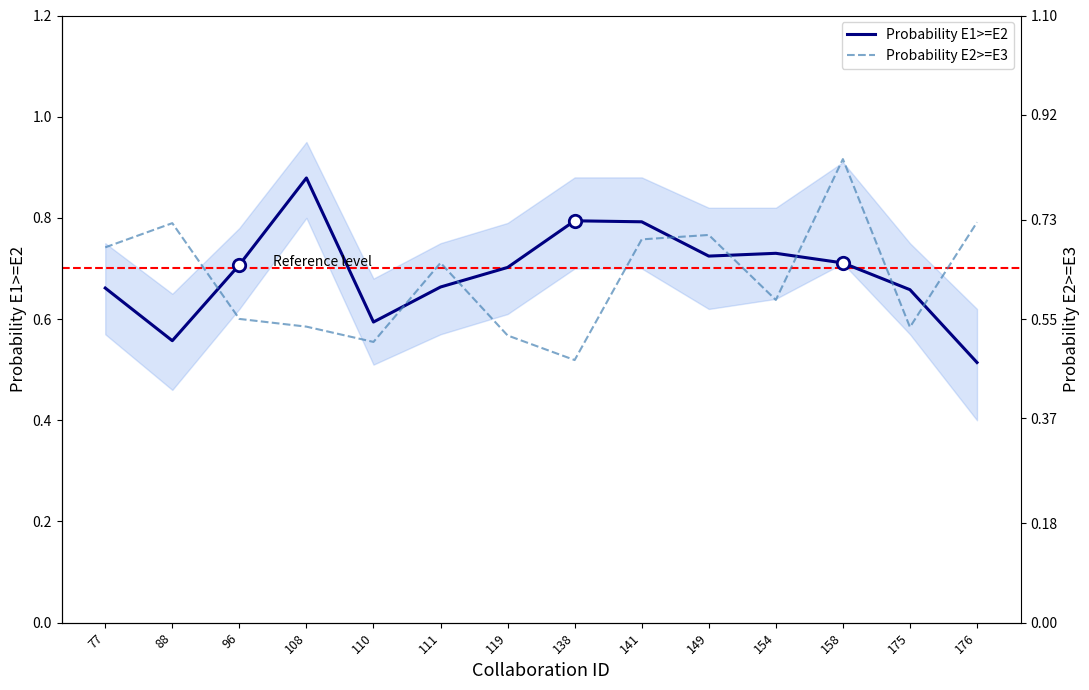

Is the value of Probability E2>=E3 at 88 greater than the value of Probability E1>=E2 at 175?

Yes